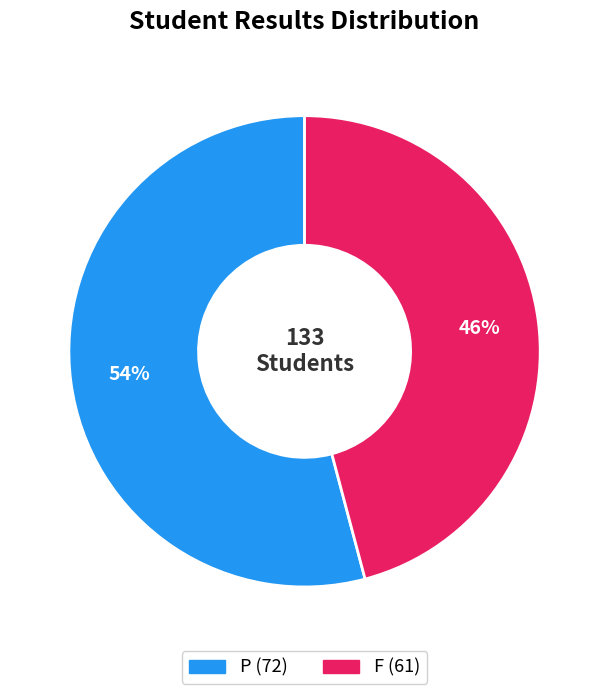

True or false: P accounts for 42% of the total.

False